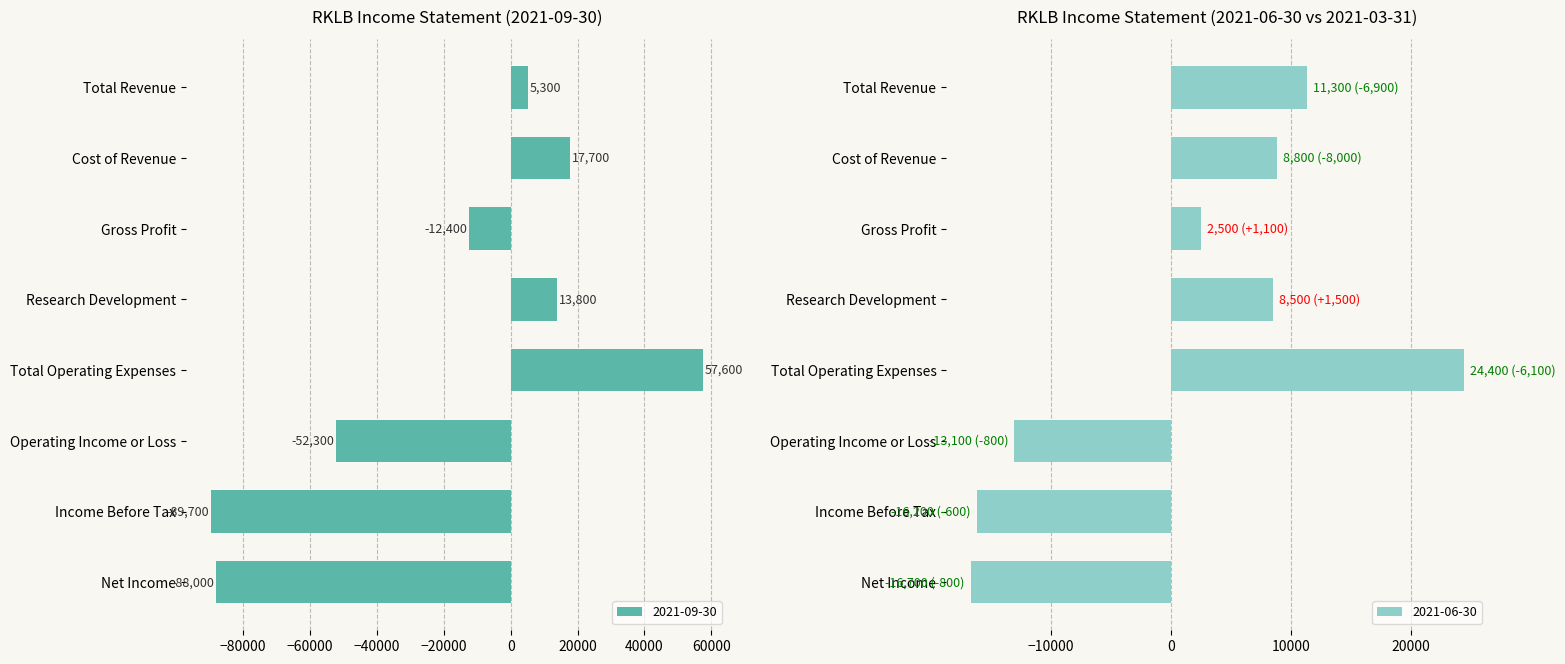

Count the number of data series in this chart.

2